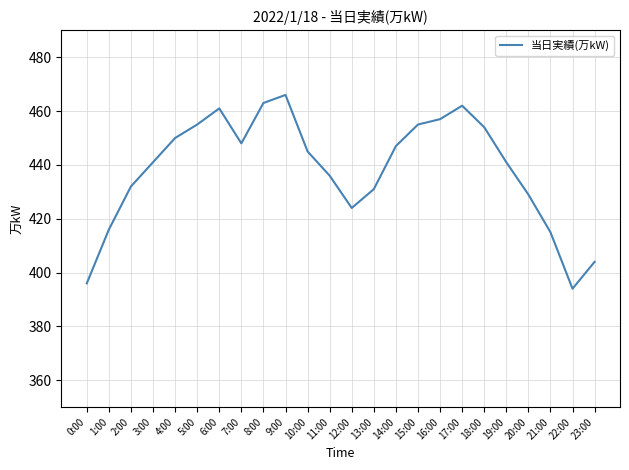

What position from the left is 8:00?

9